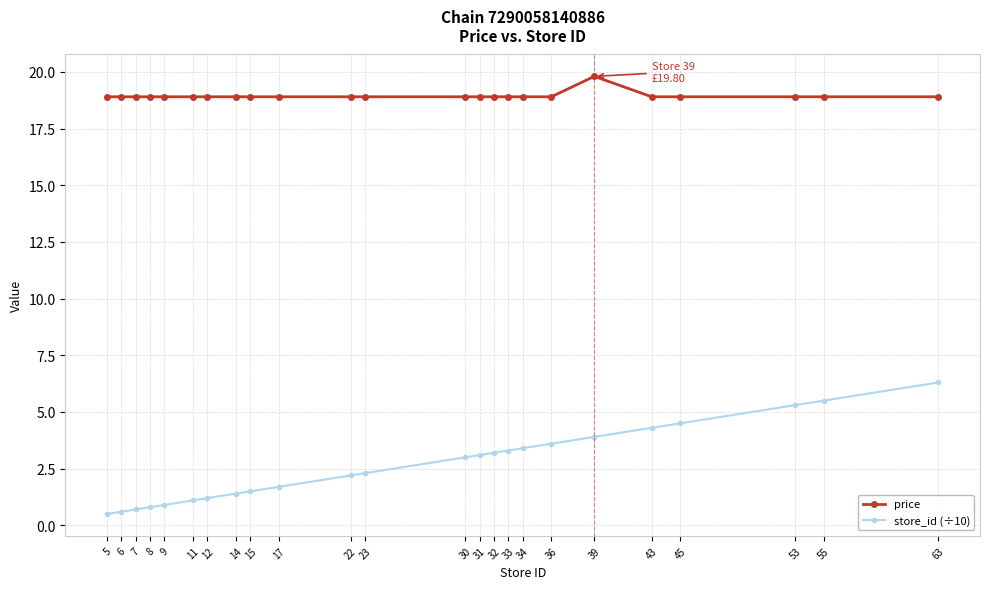

Which series has the widest spread of values?

store_id (÷10)